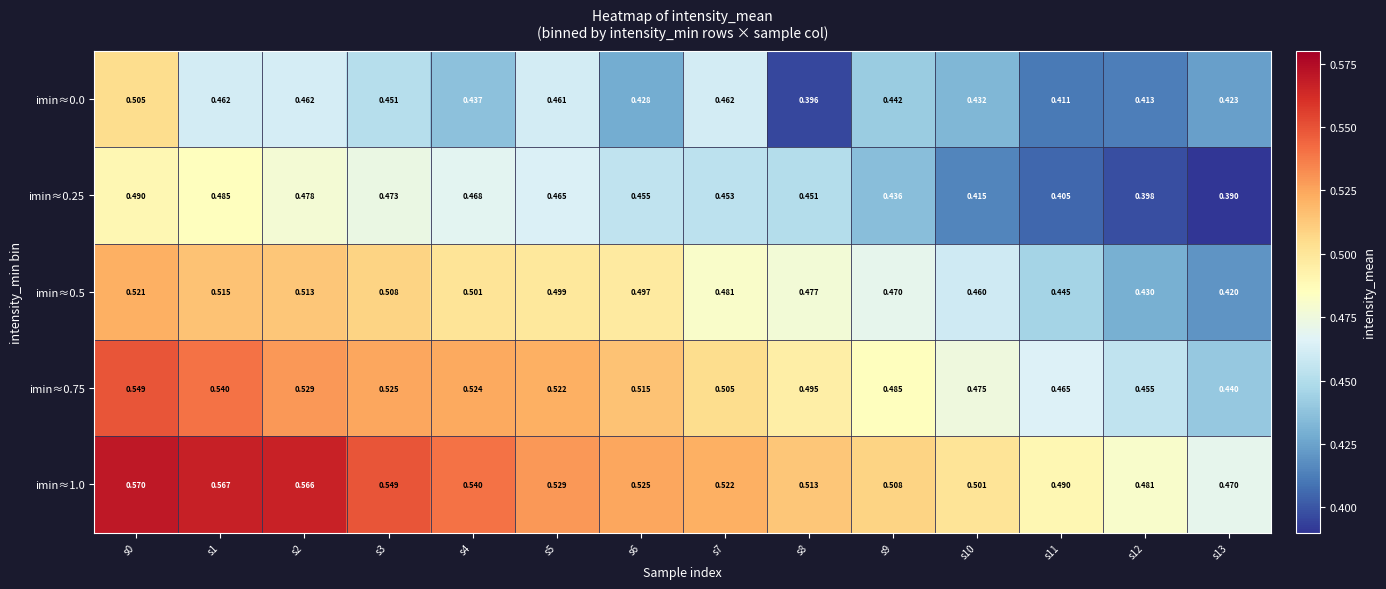

Is the value of imin≈1.0 at s5 greater than the value of imin≈0.25 at s4?

Yes